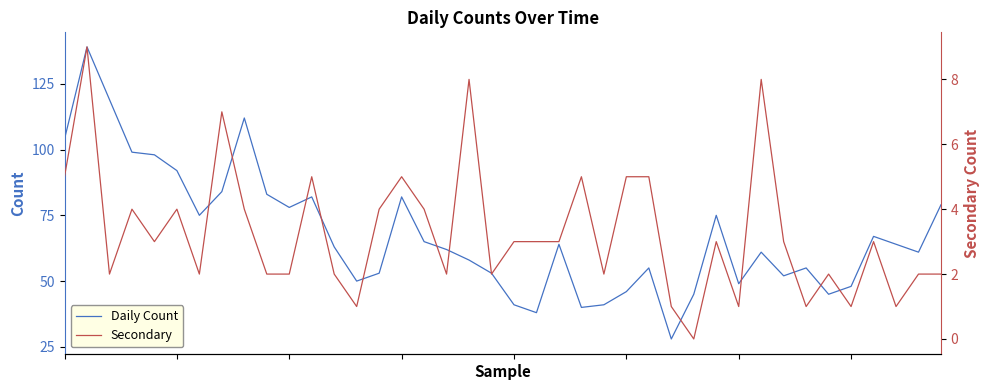

What is the difference between the maximum and minimum values in the Secondary series?

9